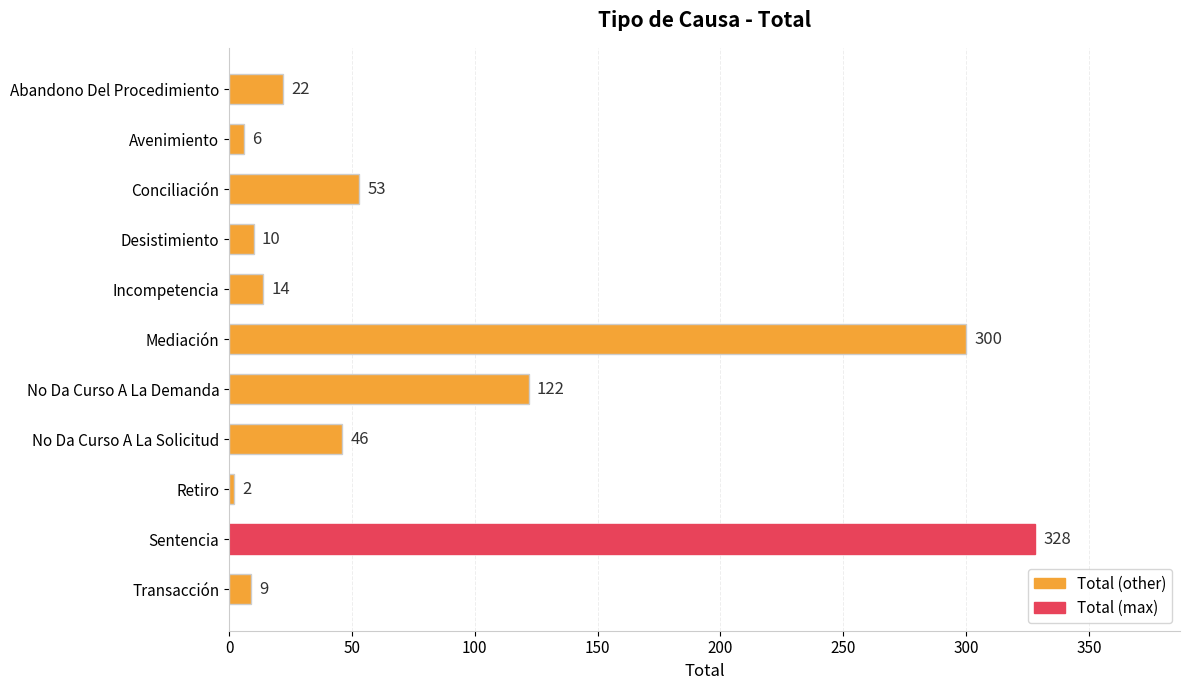

What position from the top is Mediación?

6